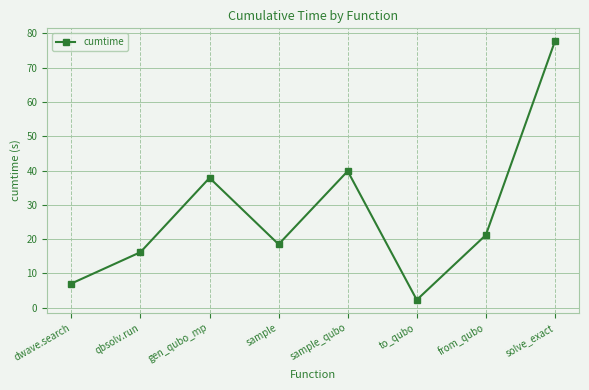

At which category does the data reach its first local peak?

gen_qubo_mp